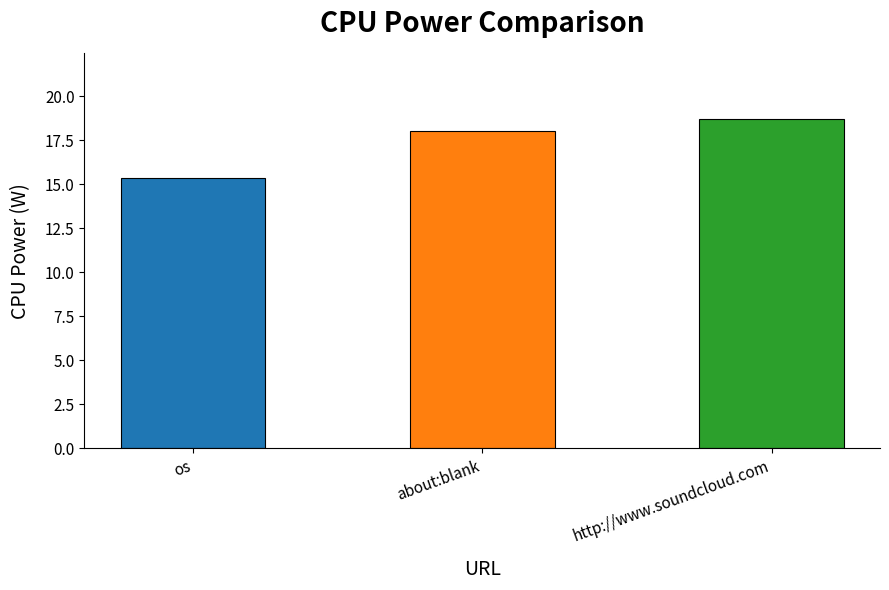

The value at about:blank is 7.1. True or false?

False